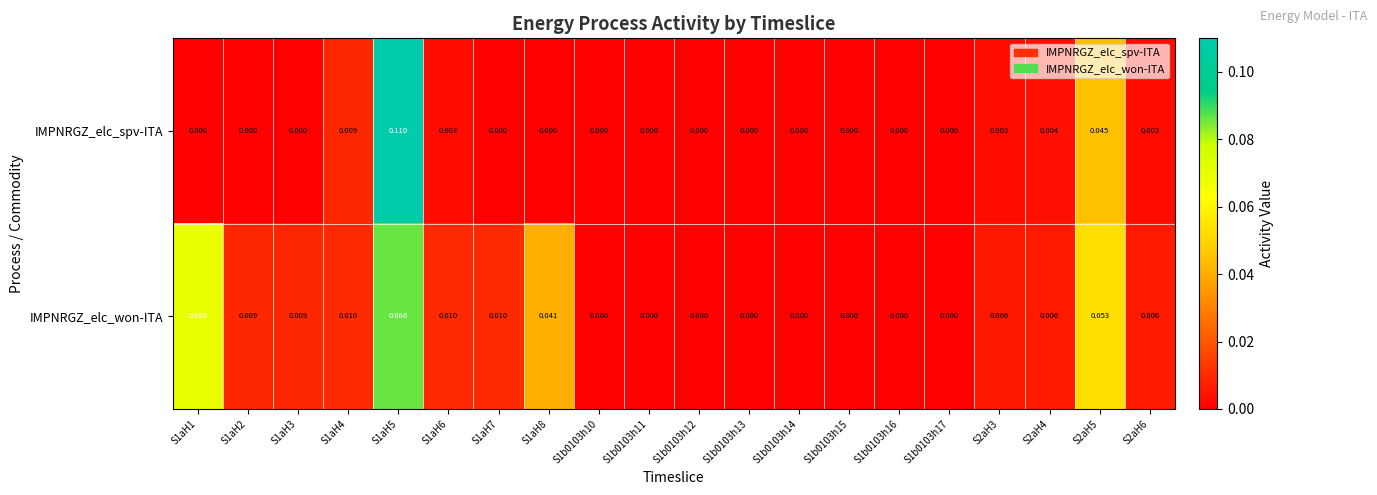

Is the value of IMPNRGZ_elc_won-ITA at S1aH3 greater than the value of IMPNRGZ_elc_spv-ITA at S2aH6?

Yes